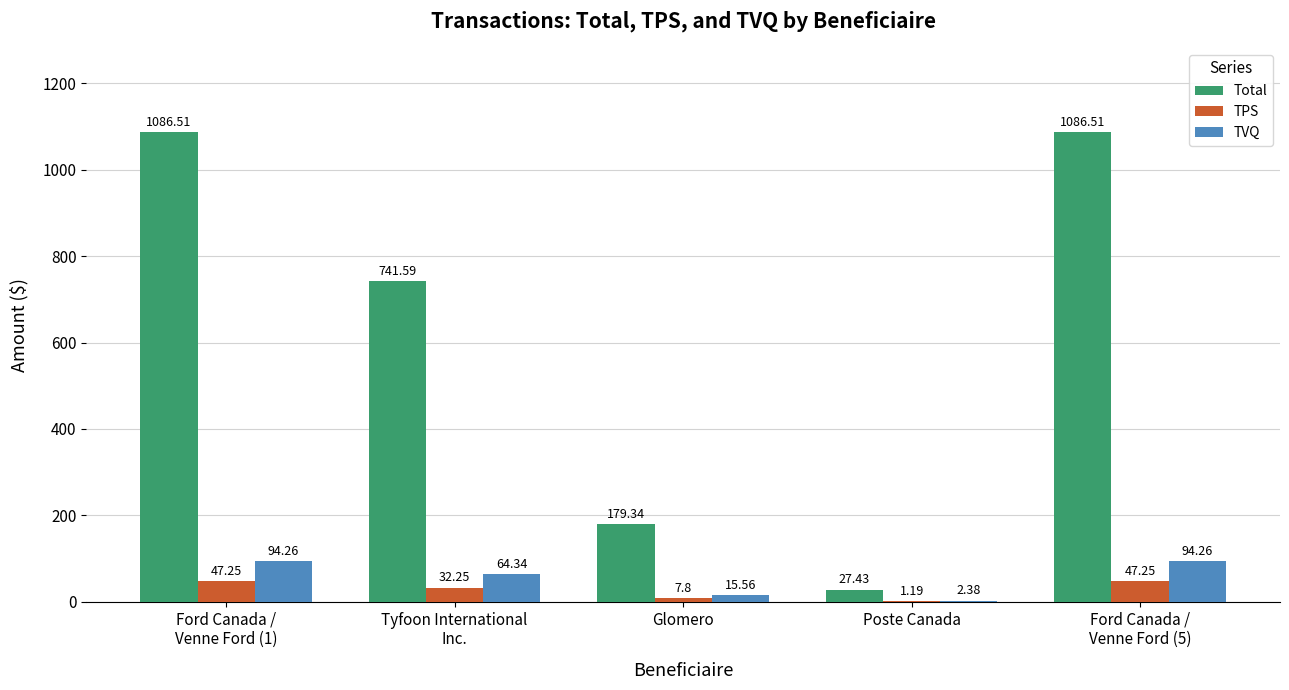

What is the sum of all TPS values?

135.7